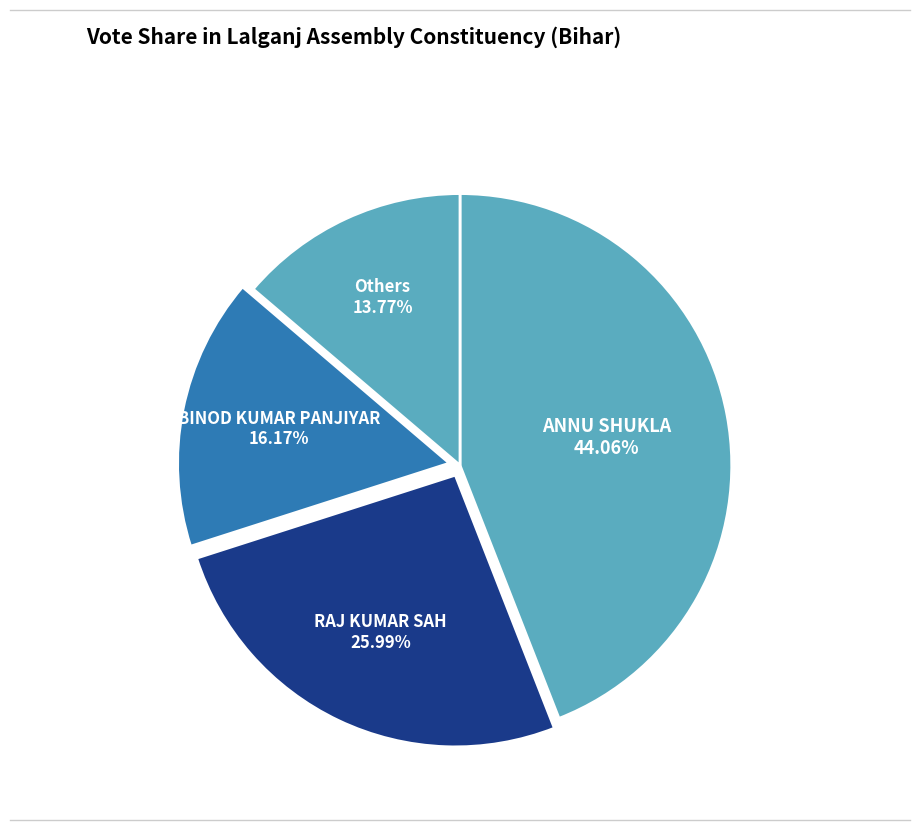

Which category has the biggest portion of the pie?

ANNU SHUKLA